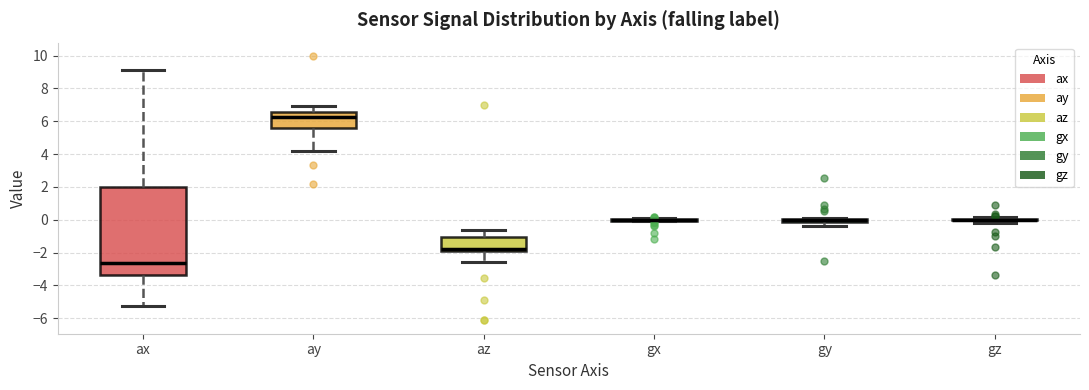

Comparing the boxes themselves (not the whiskers), which one is the tallest?

ax